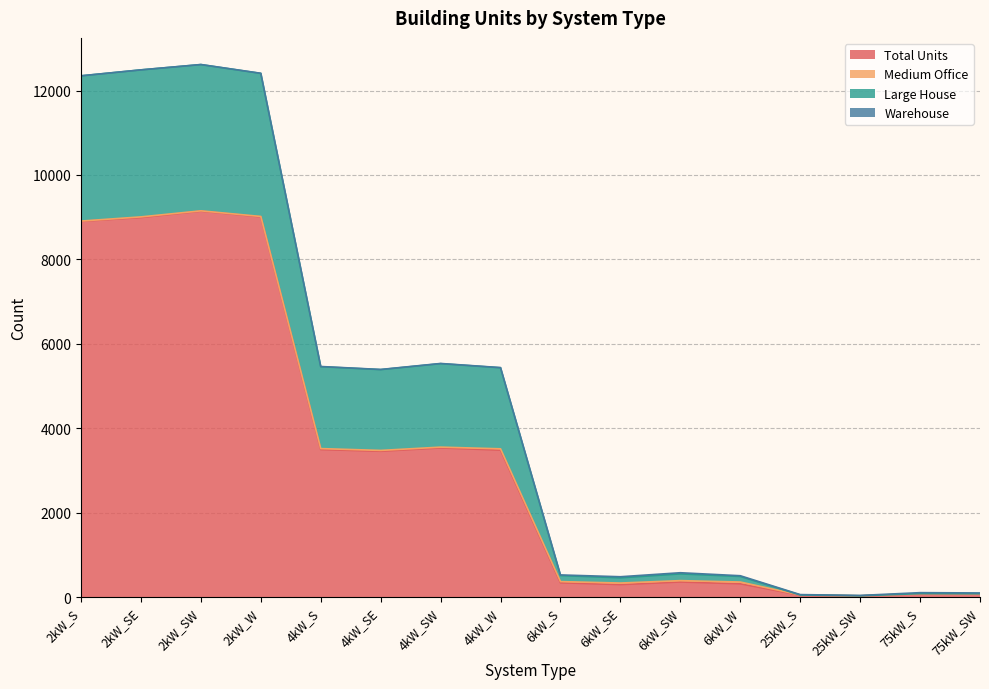

At which category is the sum across all series the highest?

2kW_SW